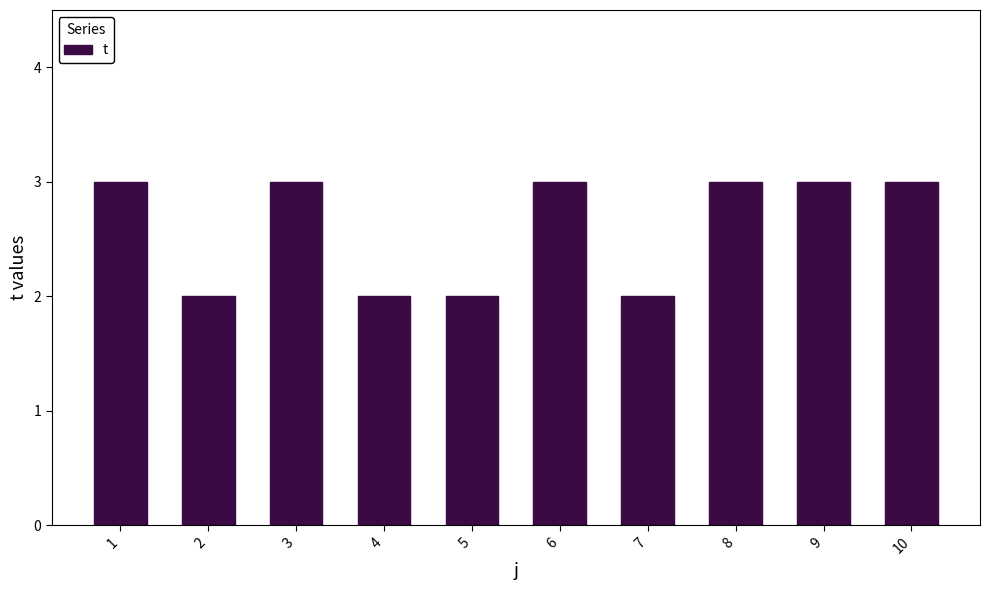

Does the chart contain stacked bars?

No